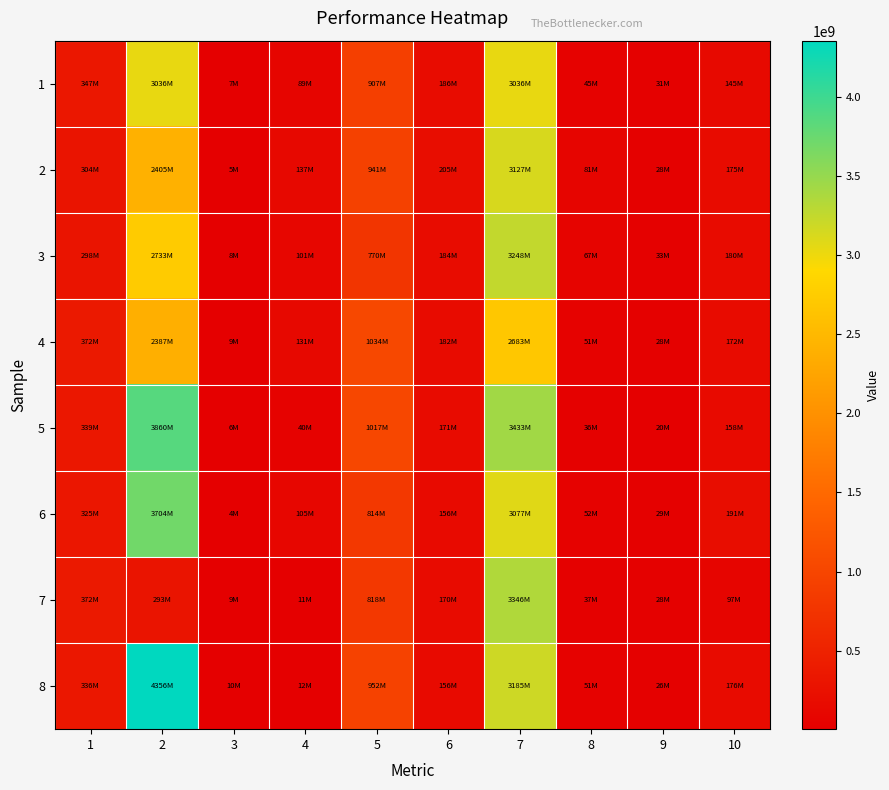

Count the number of data series in this chart.

8